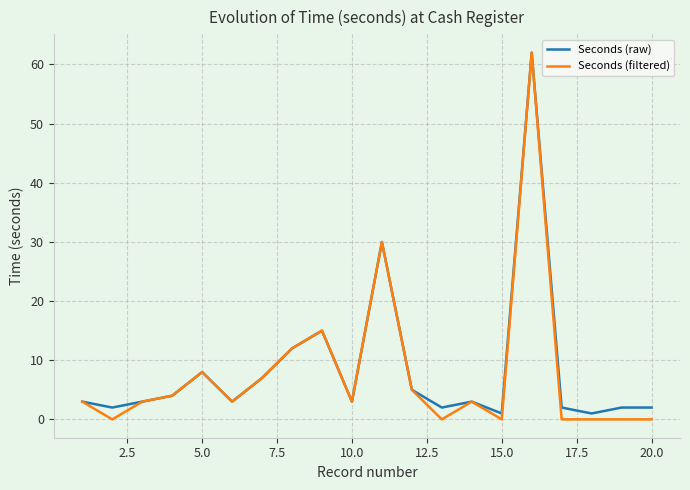

Which series has the largest range (max minus min)?

Seconds (filtered)